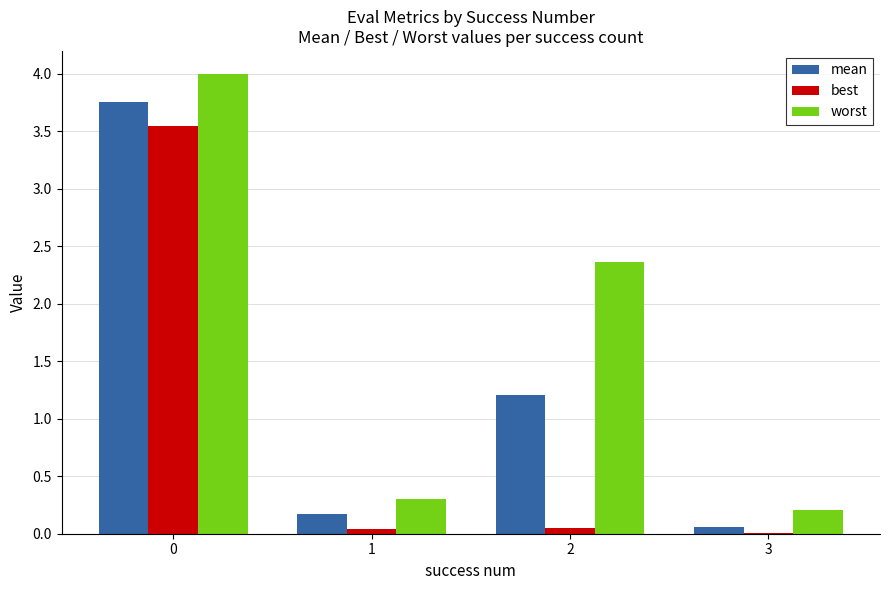

True or false: worst has a value of 0.5 at 1.

False